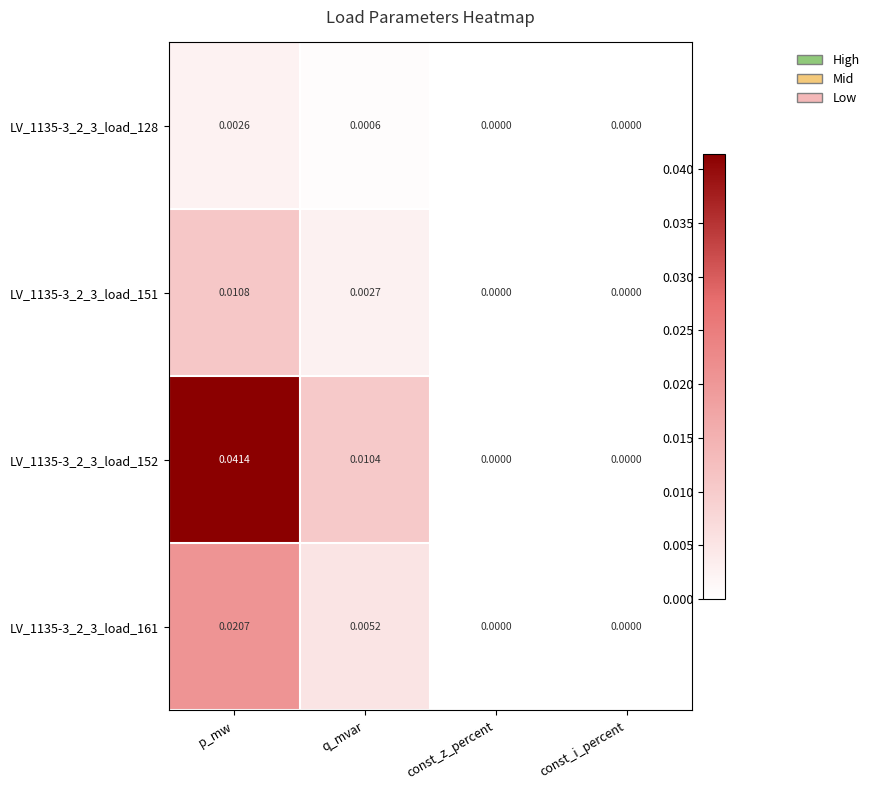

Is the value of LV_1135-3_2_3_load_128 at q_mvar greater than the value of LV_1135-3_2_3_load_152 at const_i_percent?

Yes